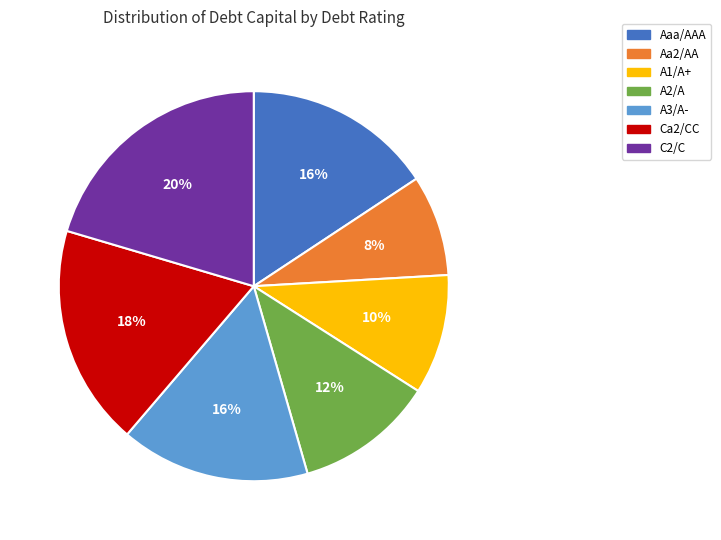

Which has a higher value, A2/A or A3/A-?

A3/A-